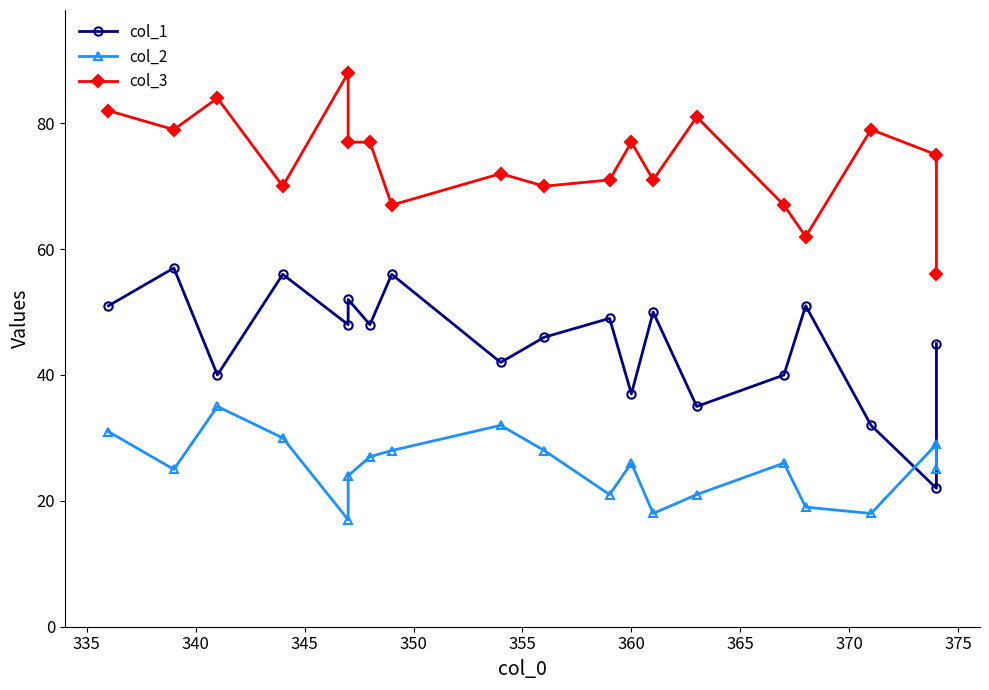

True or false: col_3 and col_1 cross at least once.

False